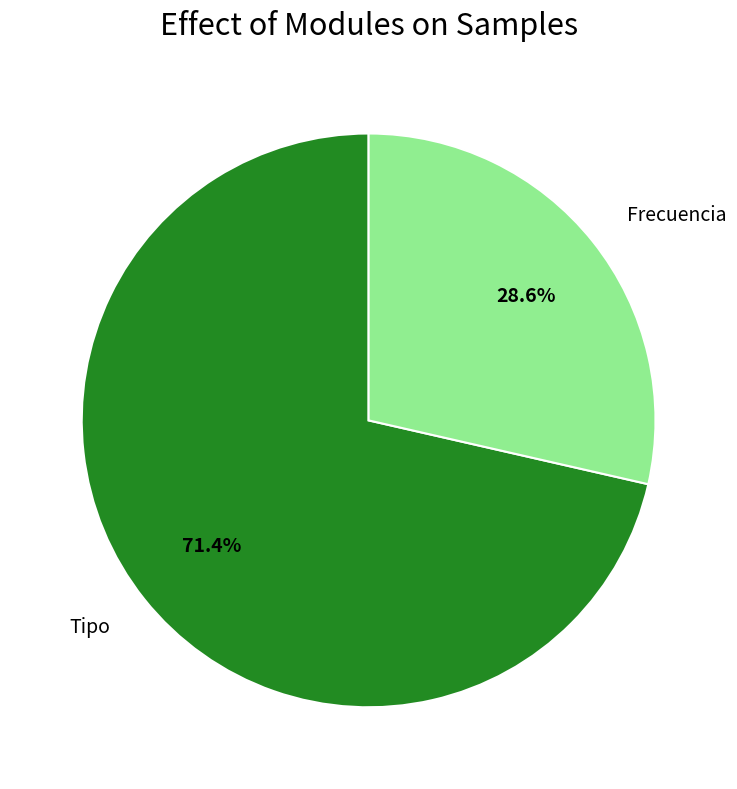

How many slices are in this pie chart?

2